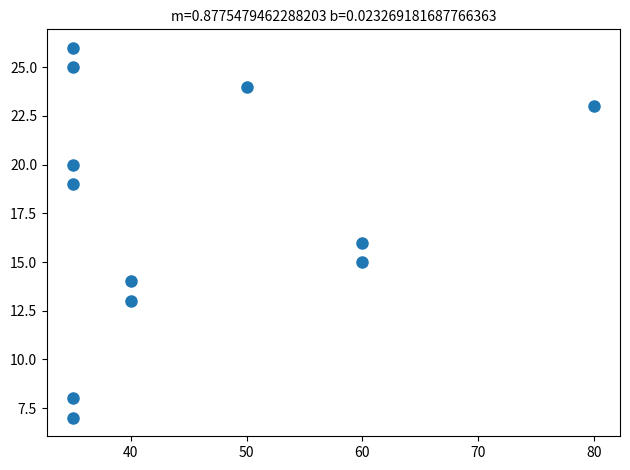

What is the range of X values (max minus min)?

45